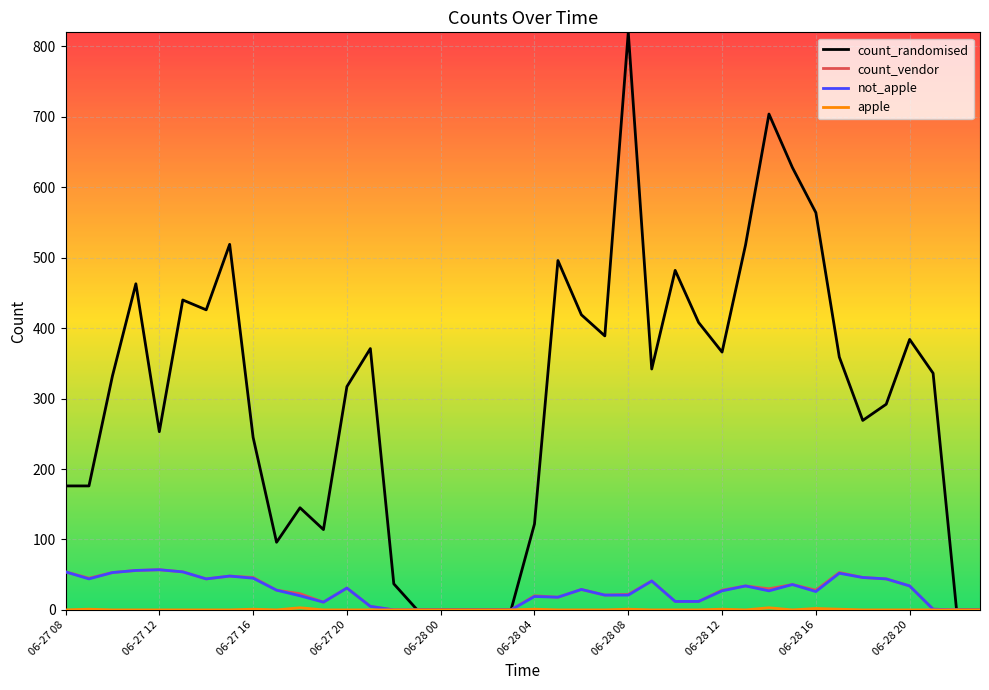

What is the highest value of the count_randomised series?

820